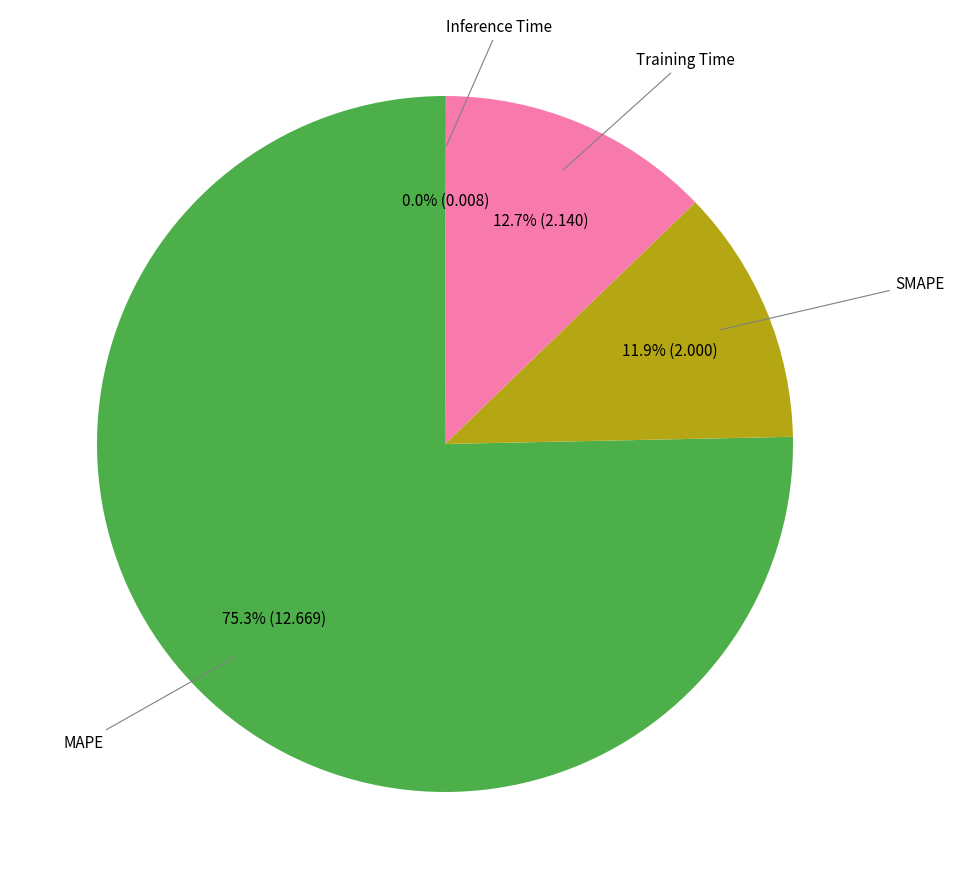

What is the largest slice in the pie chart?

MAPE